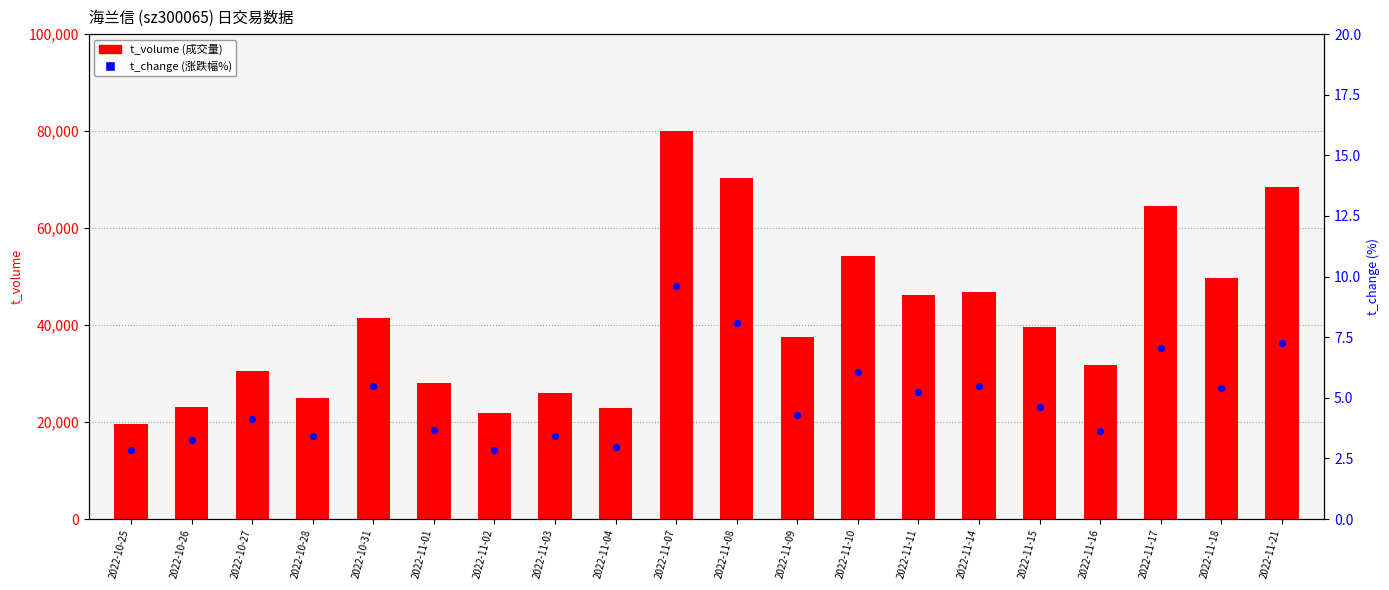

At how many categories does at least one series exceed 69850?

2